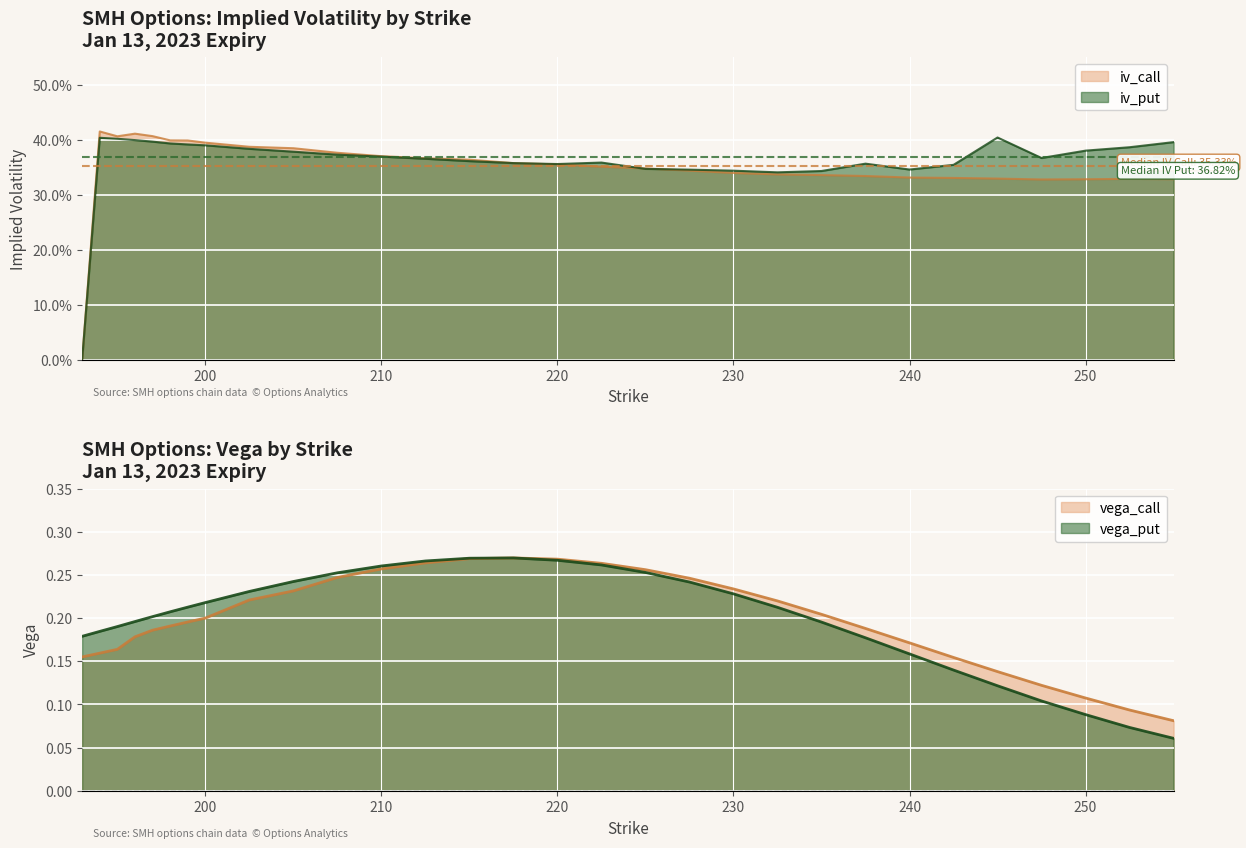

The vega_put series shows 0.3 at 222.5. True or false?

True